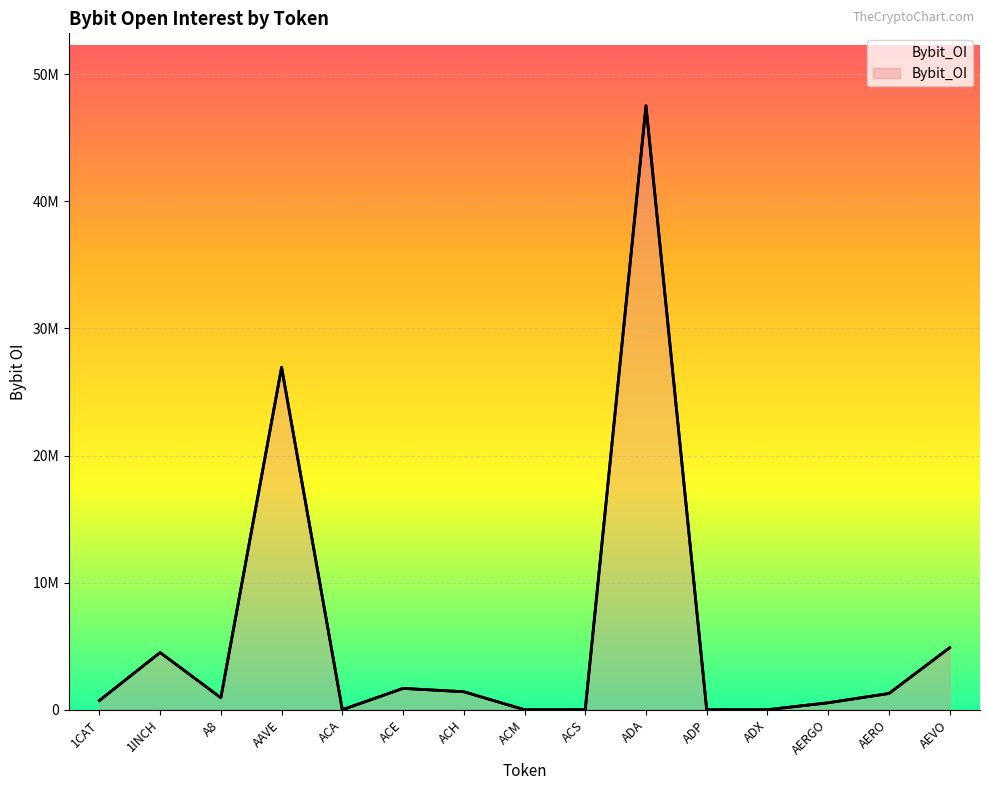

Reading left to right, list all the values displayed in this chart.

1CAT=724183	1INCH=4501473	A8=944673	AAVE=26936140	ACA=0	ACE=1677710	ACH=1414920	ACM=0	ACS=0	ADA=47515624	ADP=0	ADX=0	AERGO=546804	AERO=1277771	AEVO=4878831